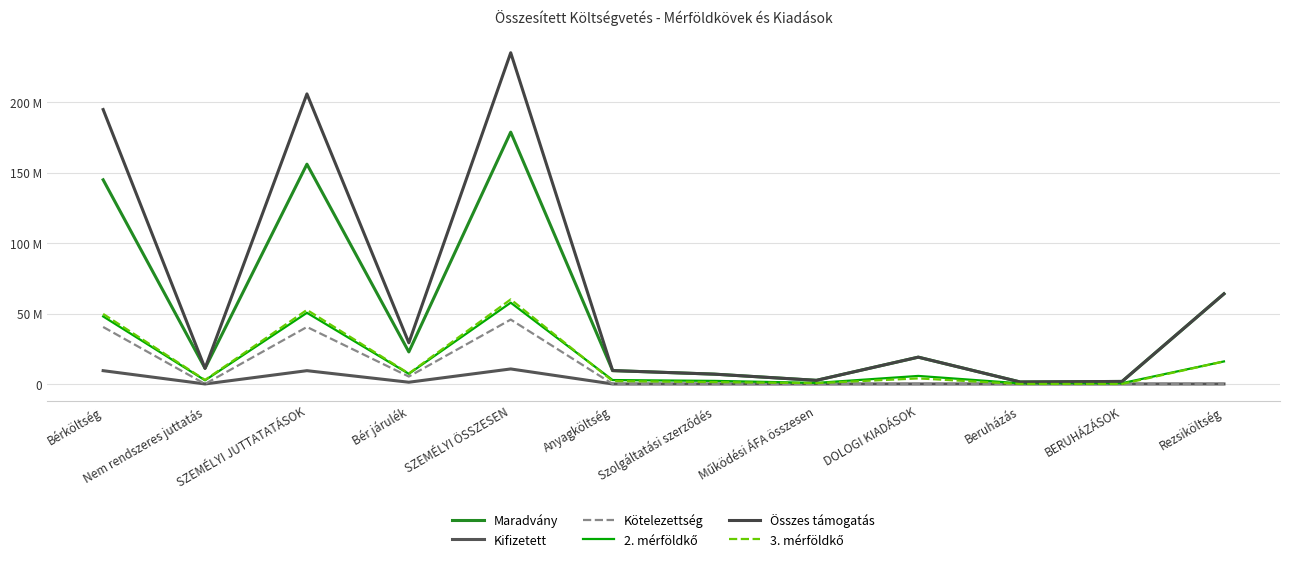

List the labels in order of 2. mérföldkő value, largest first.

SZEMÉLYI ÖSSZESEN, SZEMÉLYI JUTTATATÁSOK, Bérköltség, Rezsiköltség, Bér járulék, DOLOGI KIADÁSOK, Anyagköltség, Nem rendszeres juttatás, Szolgáltatási szerződés, Működési ÁFA összesen, BERUHÁZÁSOK, Beruházás